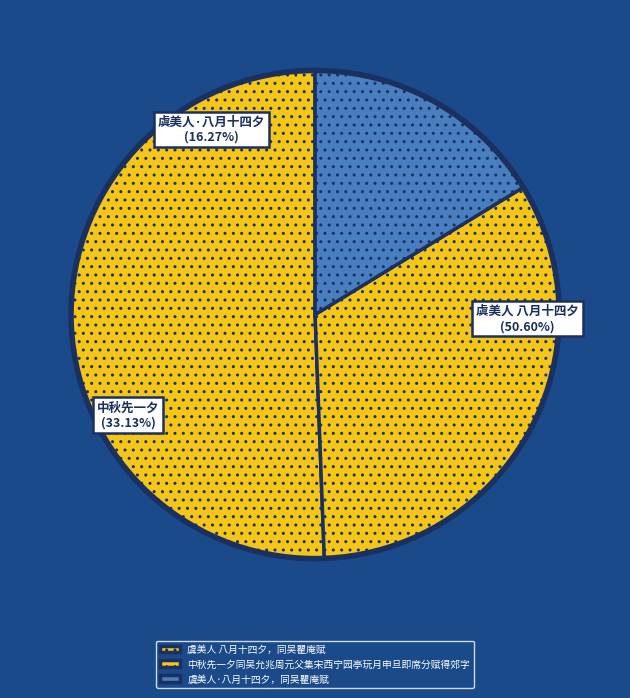

Rank the categories by value from highest to lowest.

虞美人 八月十四夕，同吴瞿庵赋, 中秋先一夕同吴允兆周元父集宋西宁园亭玩月申旦即席分赋得郊字, 虞美人·八月十四夕，同吴瞿庵赋